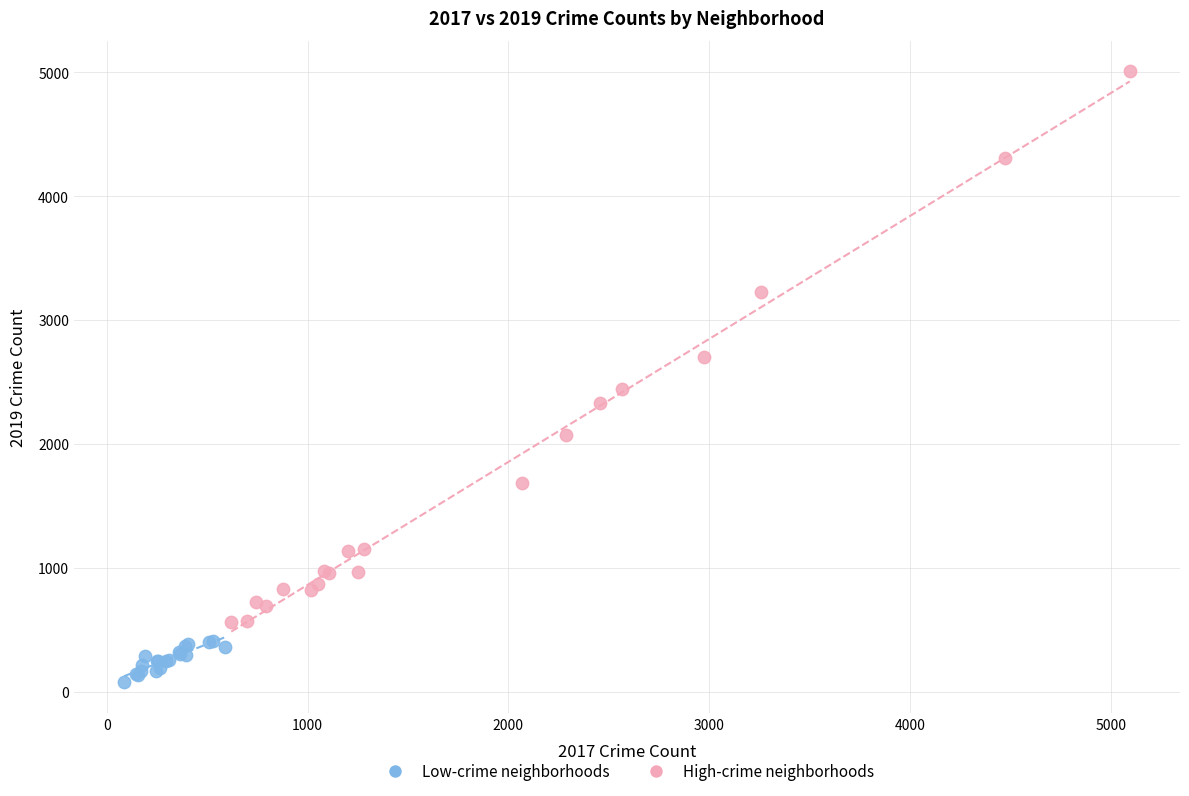

Which series contains the lowest Y value?

Low-crime neighborhoods